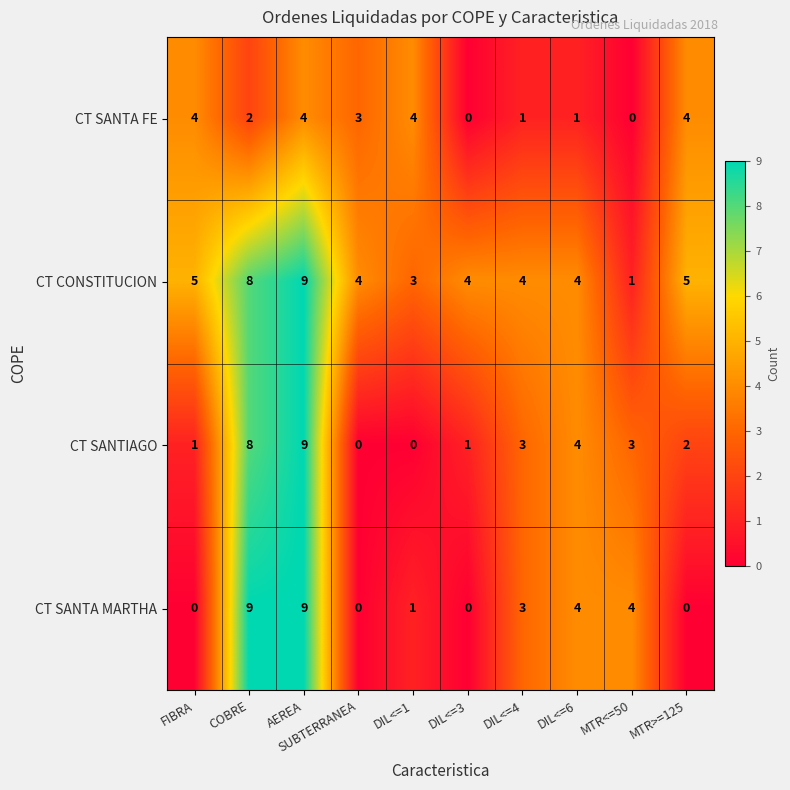

Which series has the largest total across all categories?

CT CONSTITUCION